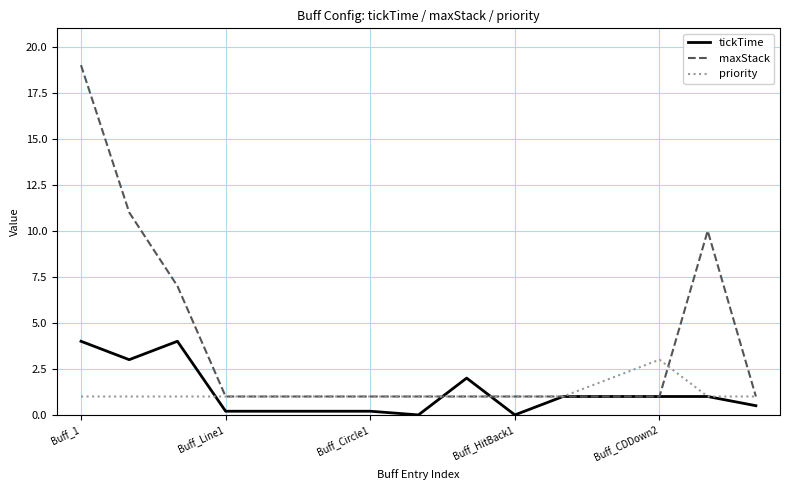

What is the difference between the maximum and second lowest values in the maxStack series?

18.0